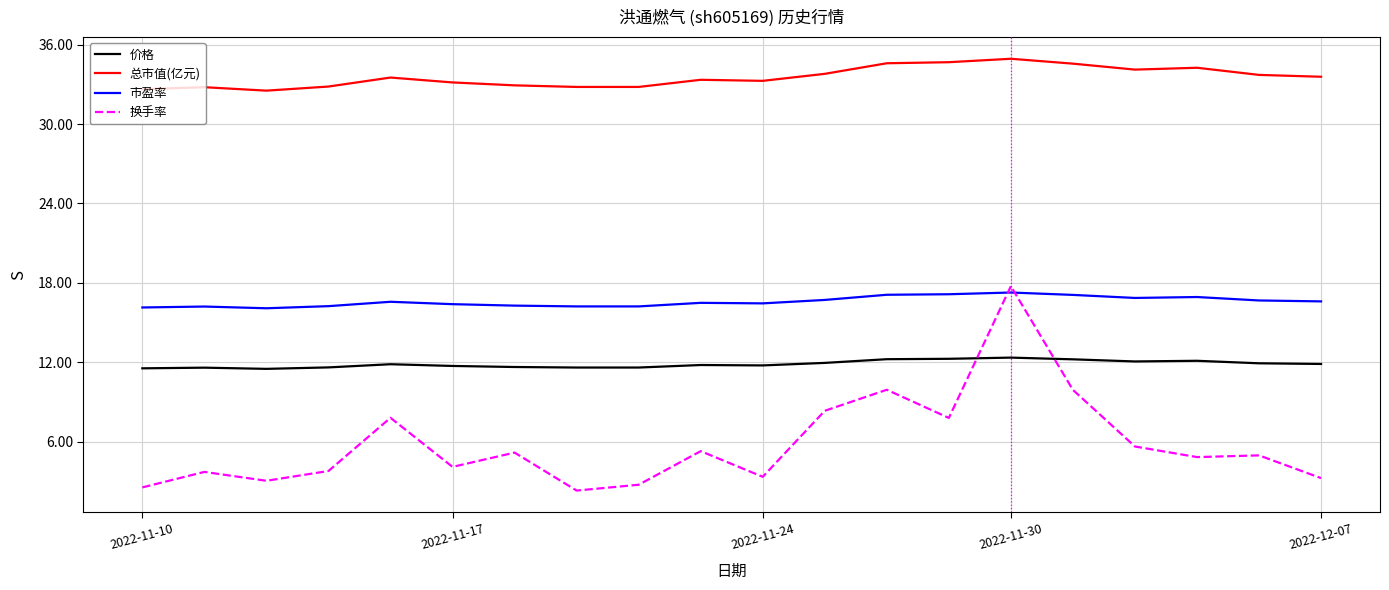

What is the highest value of the 市盈率 series?

17.3